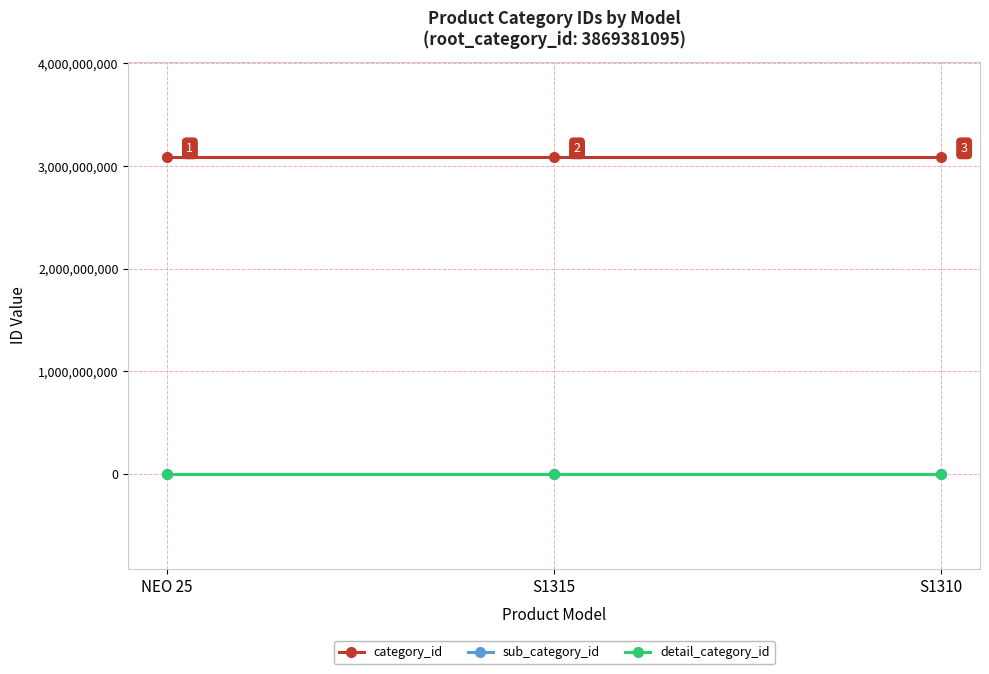

Is the value of detail_category_id at S1310 greater than the value of category_id at S1315?

No